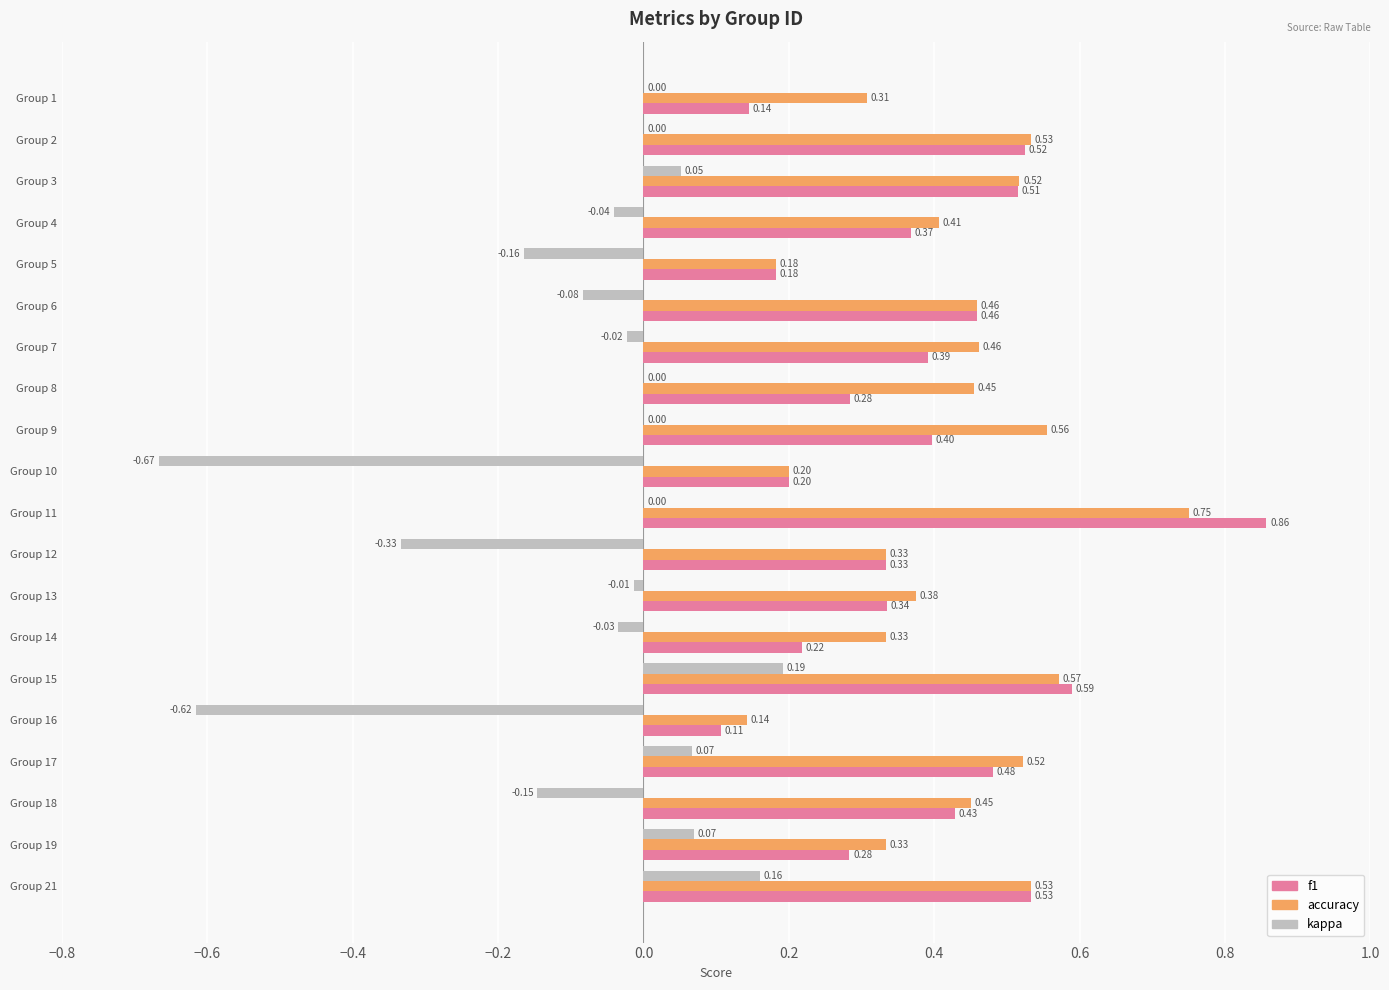

Which series has the largest total across all categories?

accuracy